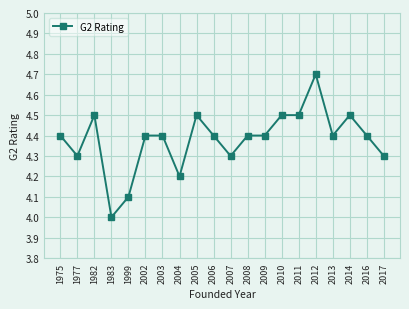

Reading right to left, list all the values displayed in this chart.

4.3	4.4	4.5	4.4	4.7	4.5	4.5	4.4	4.4	4.3	4.4	4.5	4.2	4.4	4.4	4.1	4.0	4.5	4.3	4.4